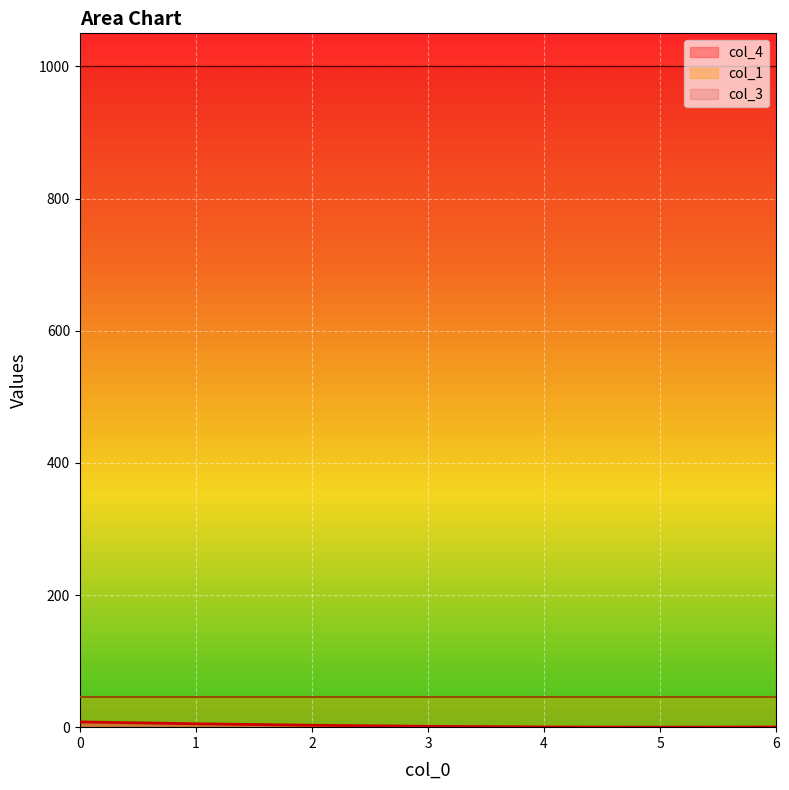

What is the lowest value of the col_3 series?

1000.0